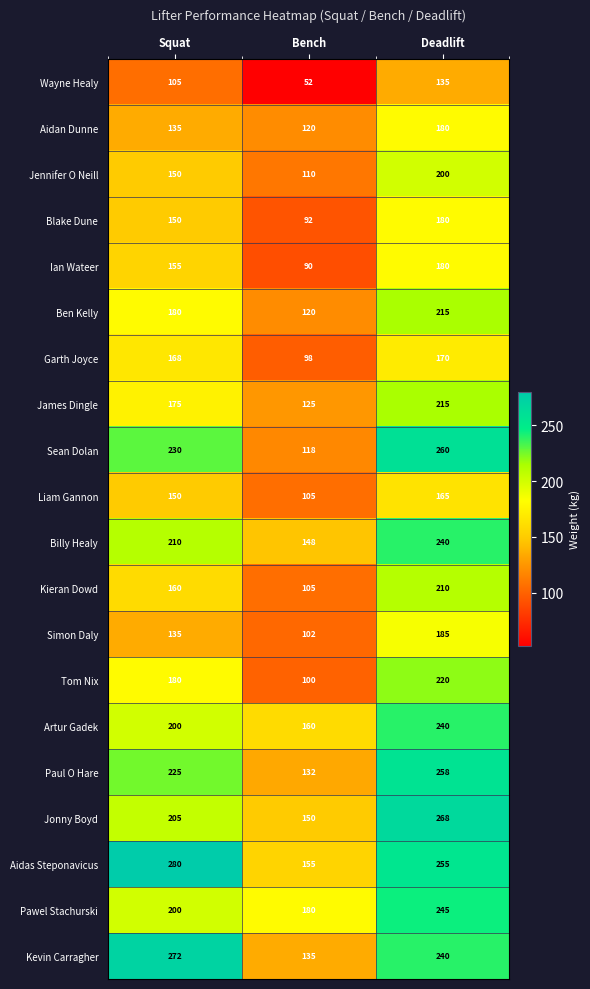

Which series changed the most between Squat and Deadlift?

Jonny Boyd